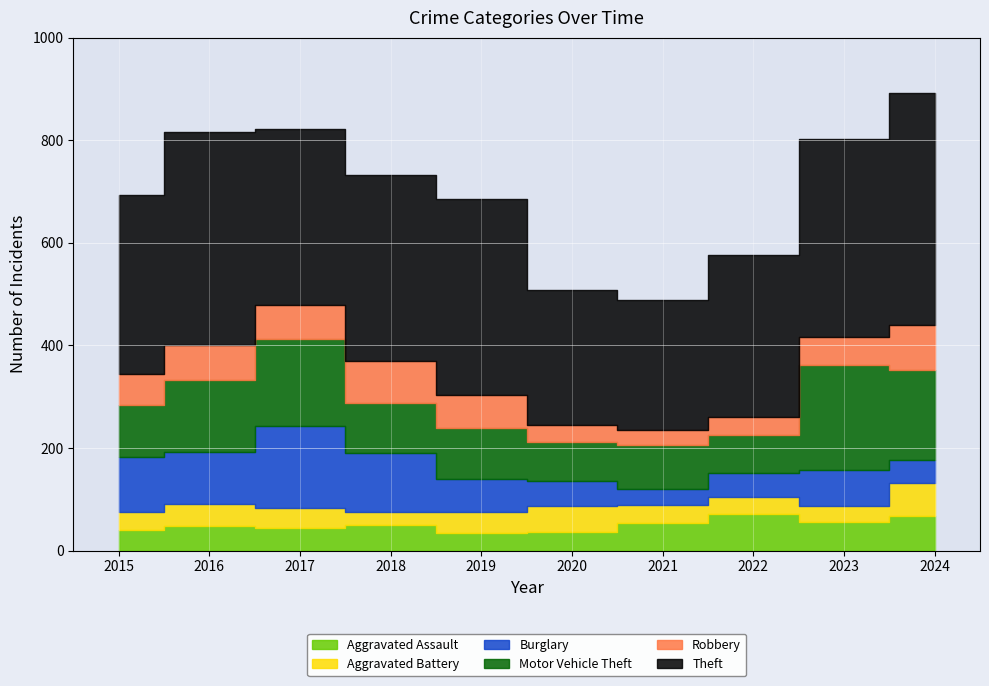

At which label is Robbery closest to 59?

2015